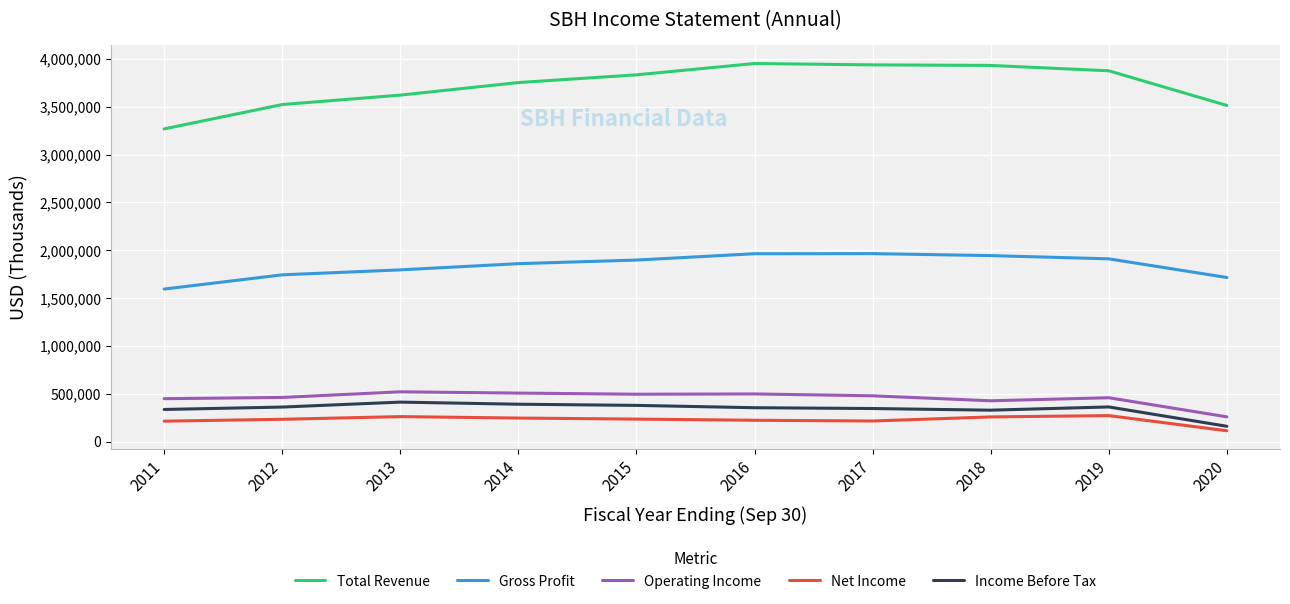

Between 2016 and 2020, which series saw the biggest shift?

Total Revenue